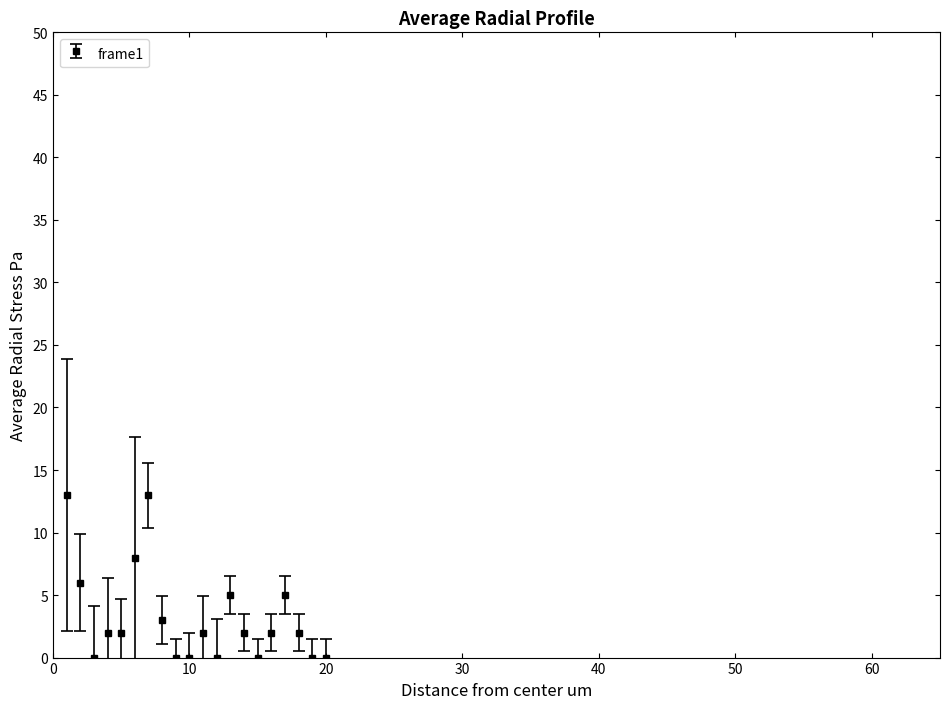

What is the maximum value shown in the chart?

13